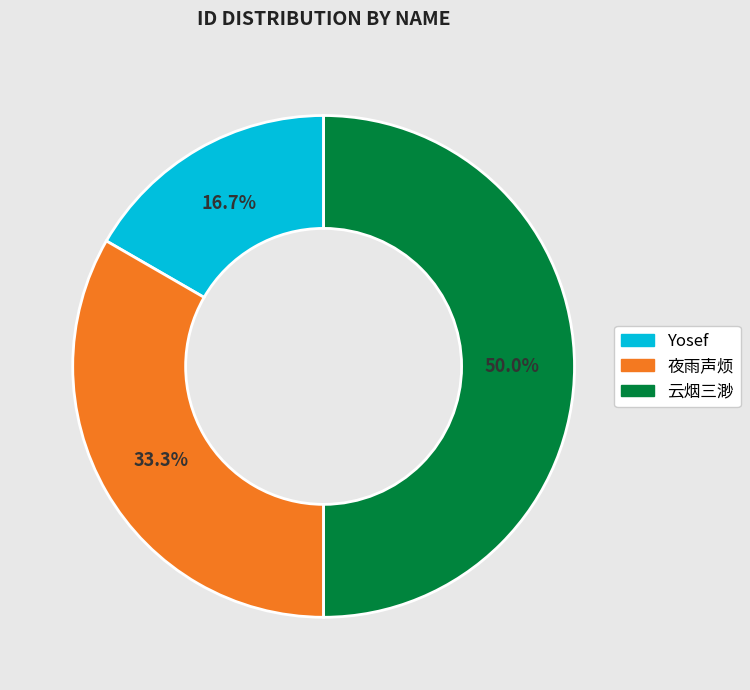

Does Yosef account for over 50% of the chart?

No